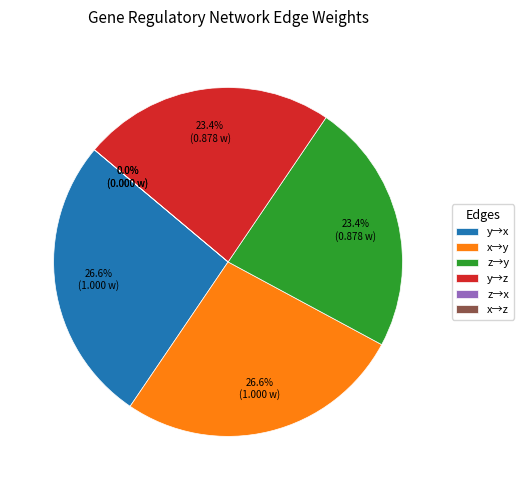

Is it true that 4 is 23% of the pie?

True